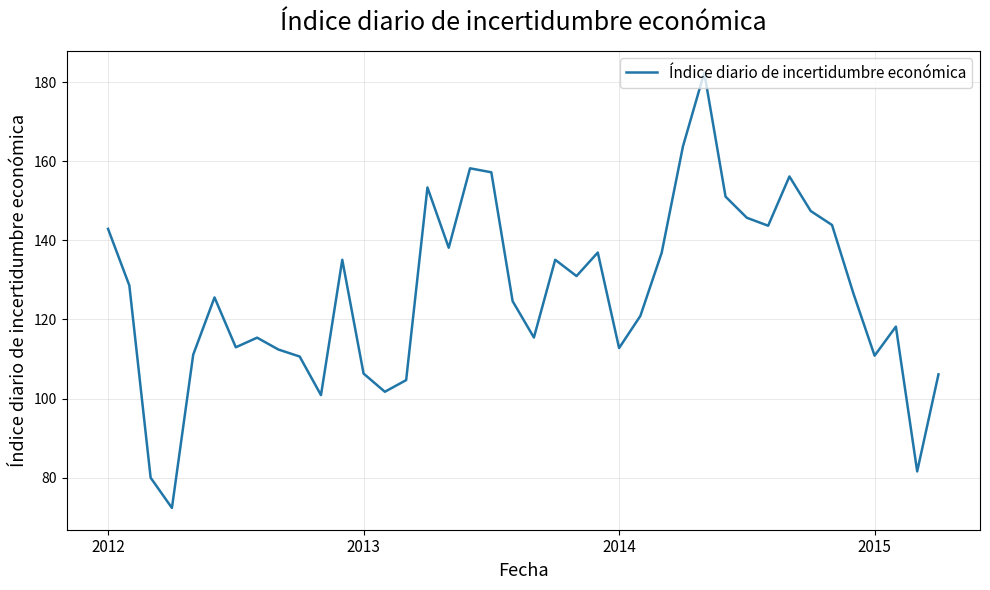

What is the difference between the second highest and minimum values?

91.4